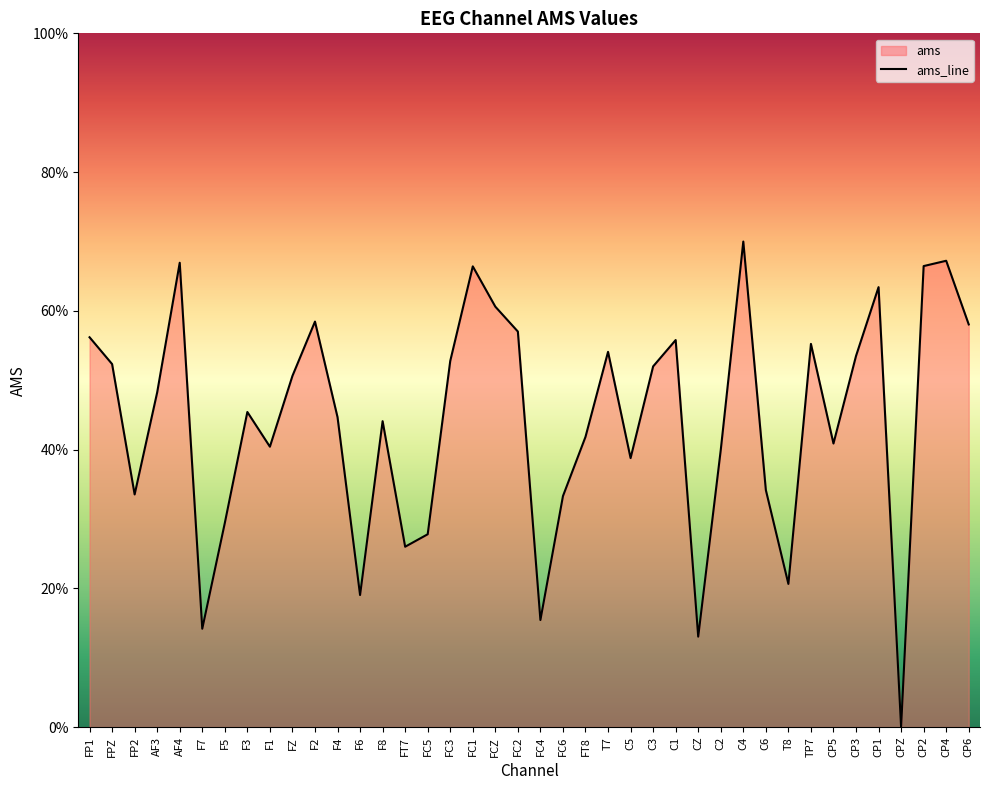

What is the value of the 35th point from the left?

0.5